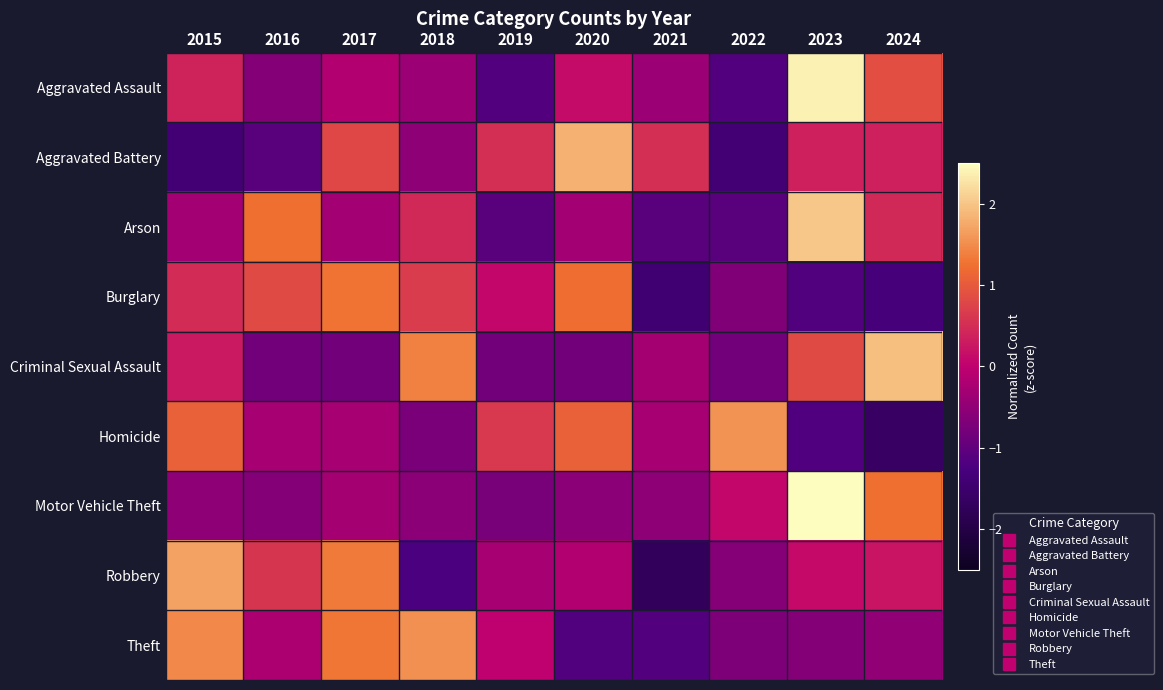

At how many categories does at least one series exceed 0?

10